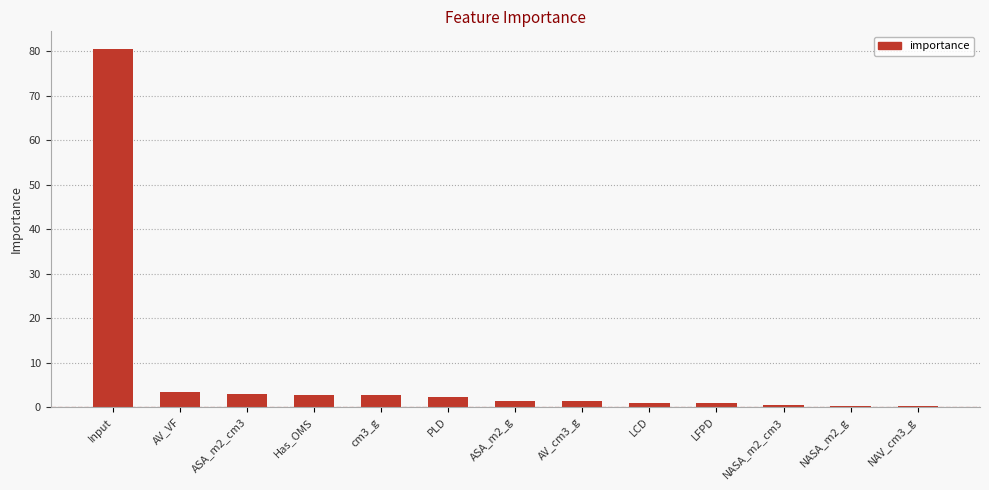

How many data points does each series have?

13